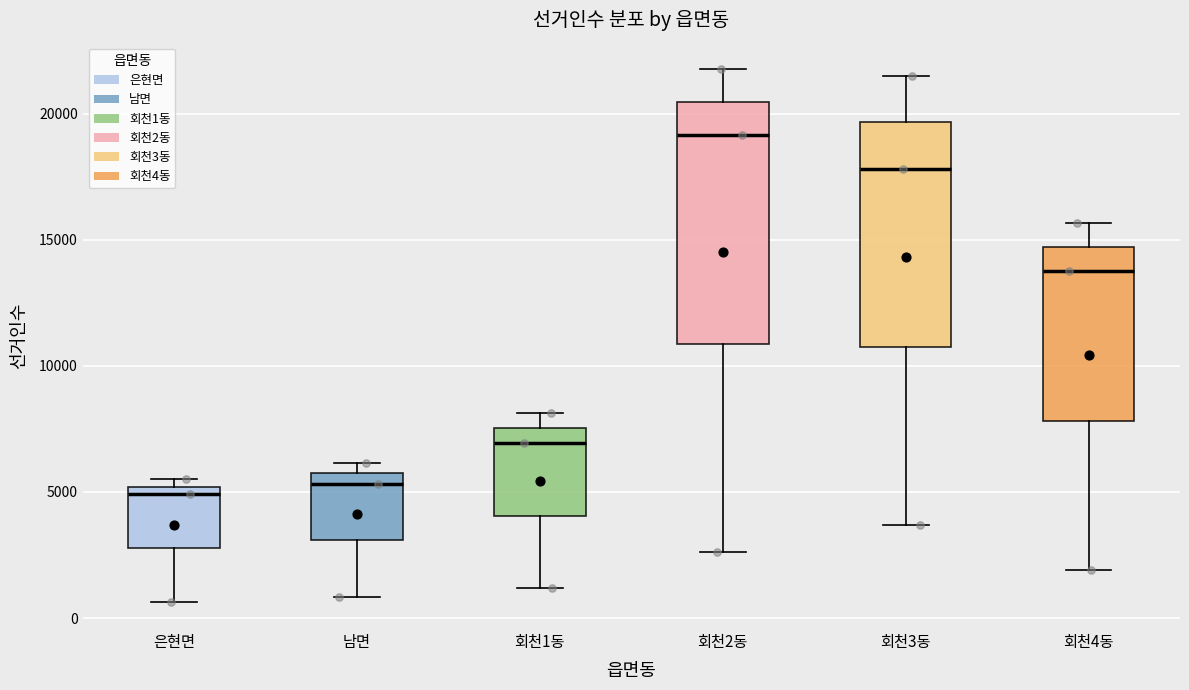

Reading left to right, transcribe this box plot: for each box, give where its median line is, the range the box spans, and where its two whiskers end, as read against the y-axis. The values are not printed on the chart, so give them approximately, as read against the axis.

은현면: median 5000 (just below the box's upper edge), box 3000 to 5000, whiskers 500 to 5500
남면: median 5500 (just below the box's upper edge), box 3000 to 5500, whiskers 1000 to 6000
회천1동: median 7000, box 4000 to 7500, whiskers 1000 to 8000
회천2동: median 19000, box 11000 to 20500, whiskers 2500 to 22000
회천3동: median 18000, box 11000 to 19500, whiskers 3500 to 21500
회천4동: median 14000, box 8000 to 14500, whiskers 2000 to 15500